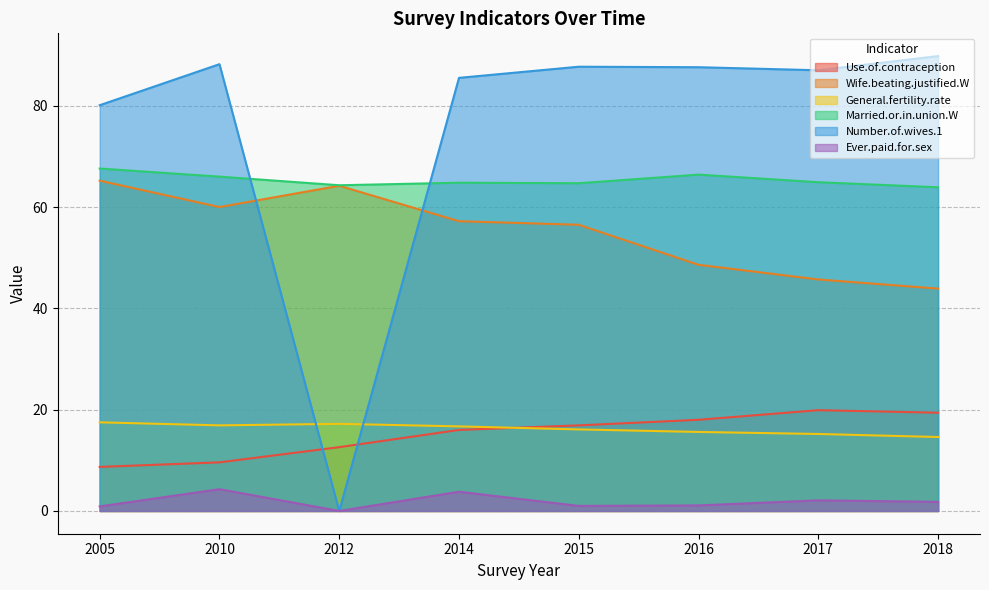

How many data points in Ever.paid.for.sex are above 1?

5